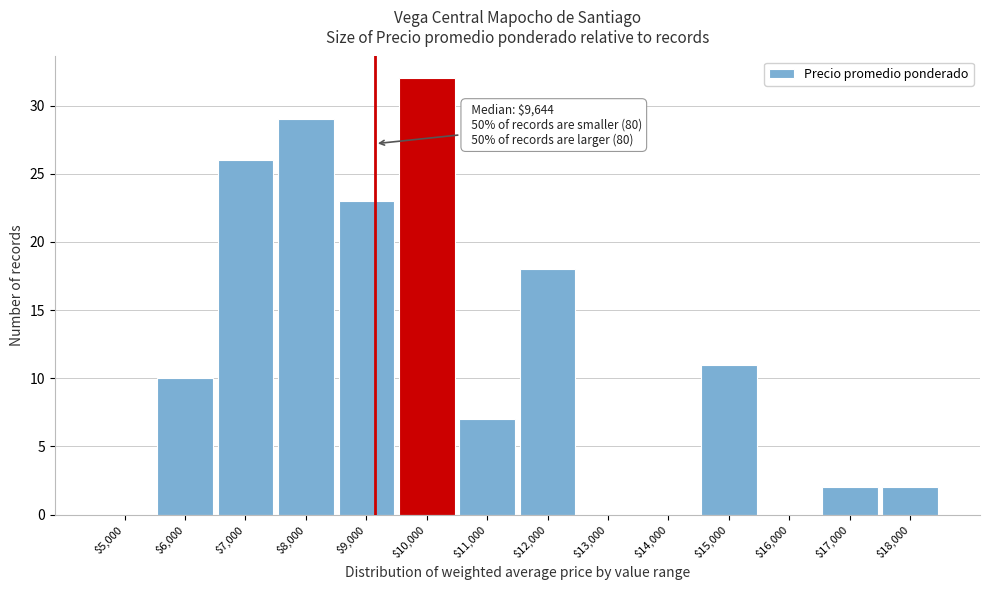

At which category does the chart reach its peak across all series?

$10,000